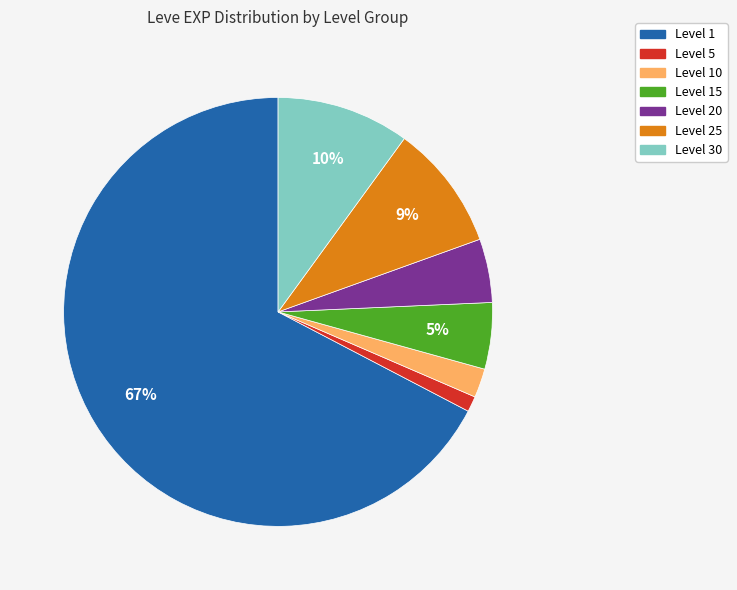

Is there any slice that represents more than half of the pie?

Yes